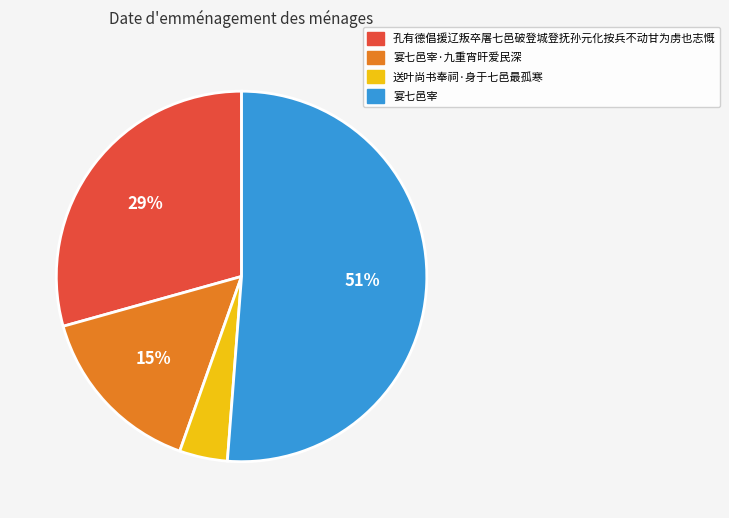

Count the number of slices in the pie.

4